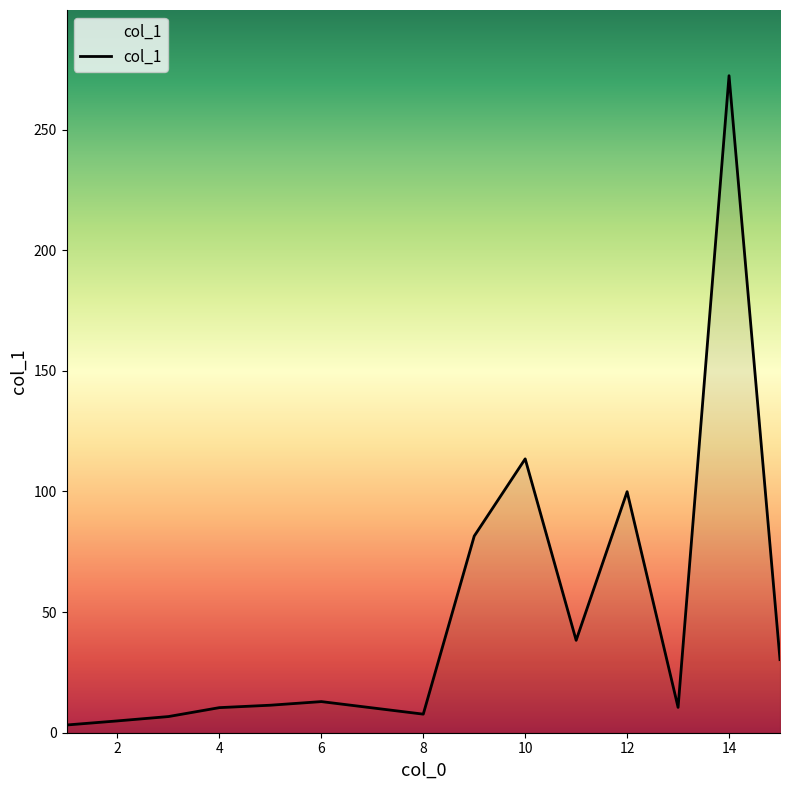

What is the maximum value shown in the chart?

272.3